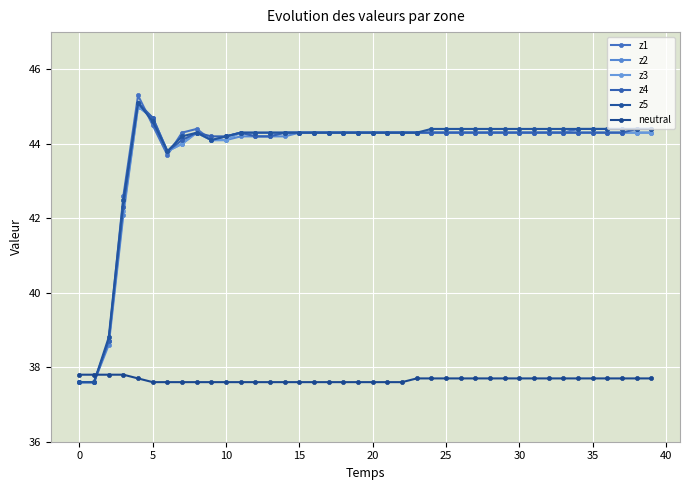

Count the number of categories in the chart.

40